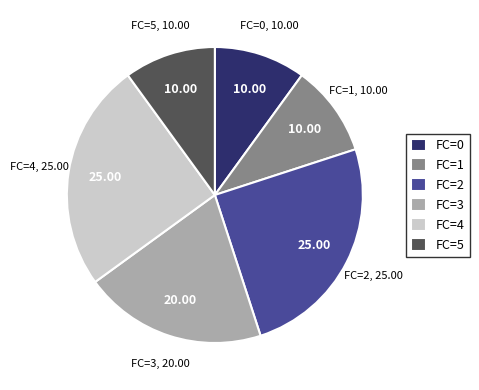

Approximately how many times larger is the value at FC=4 compared to FC=3?

1.3